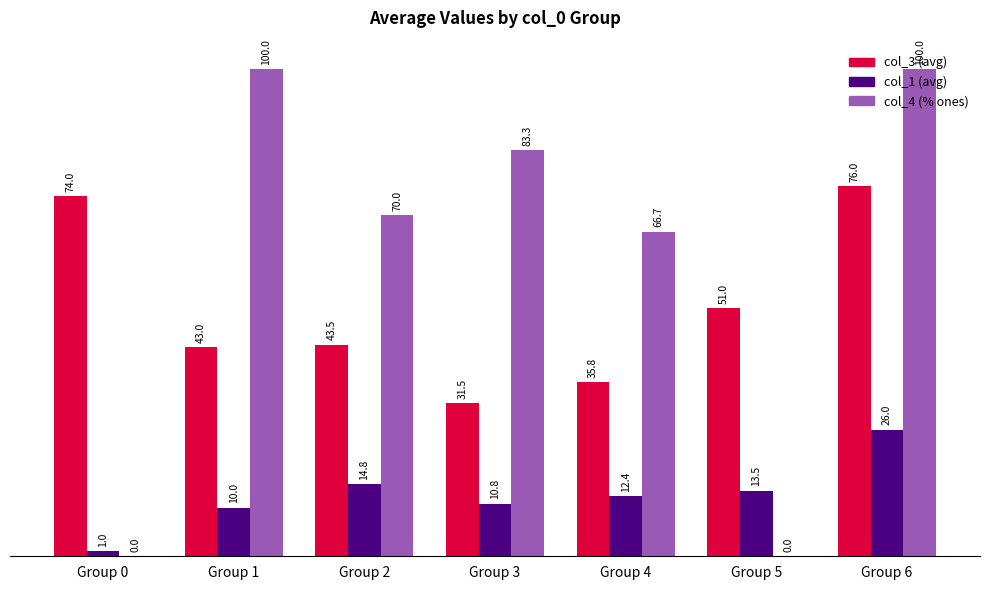

At which label is col_1 (avg) closest to 13?

Group 5